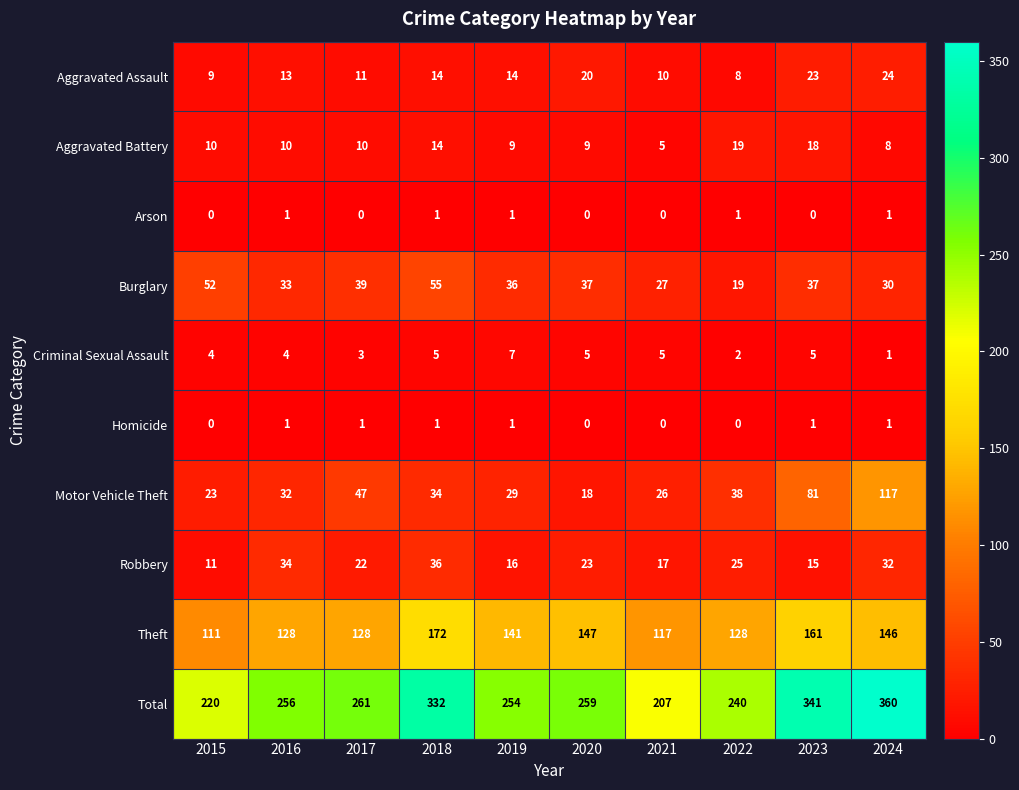

What is the sum of the Criminal Sexual Assault values at 2021 and 2017?

8